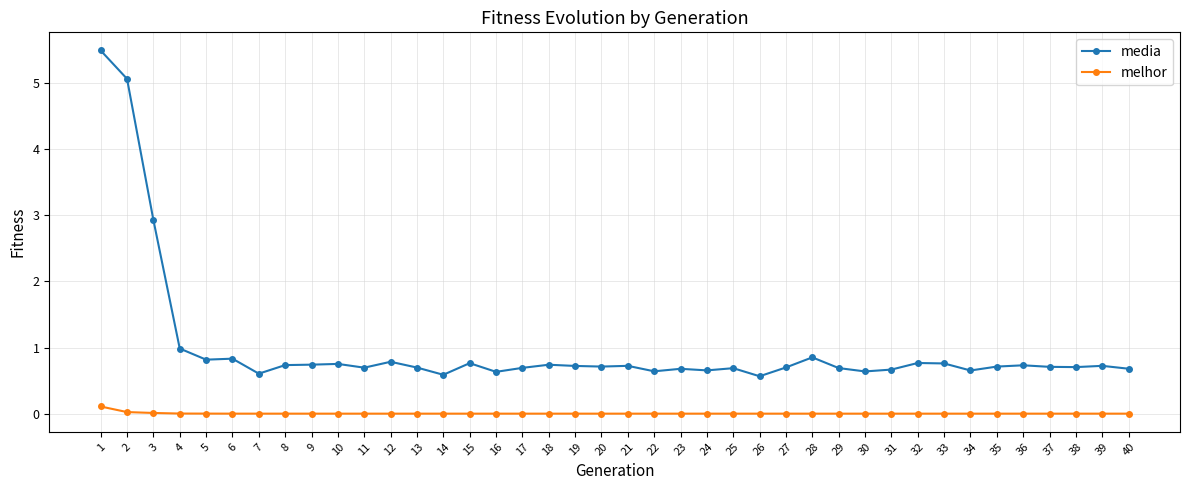

What is the sum of all media values?

39.9